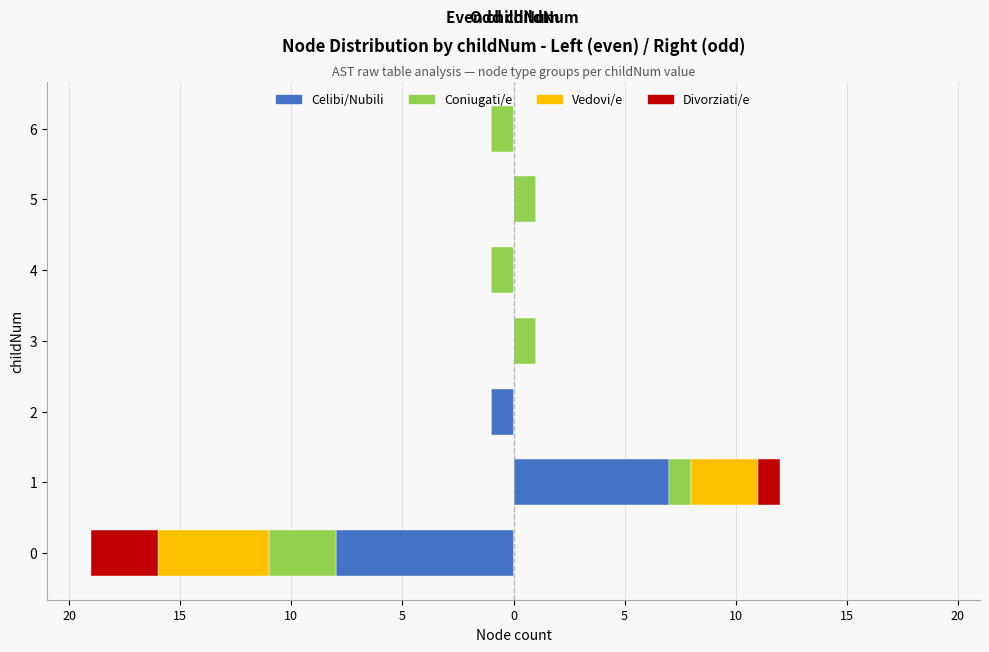

How many negative values does the Celibi/Nubili series have?

2